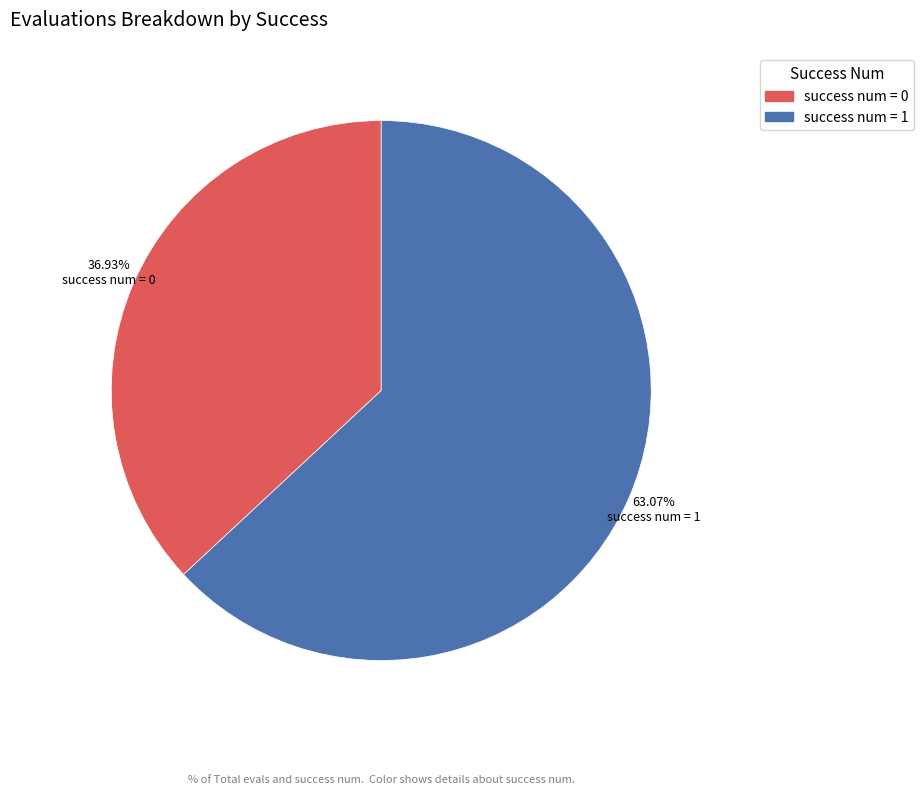

Is there any slice that represents more than half of the pie?

Yes